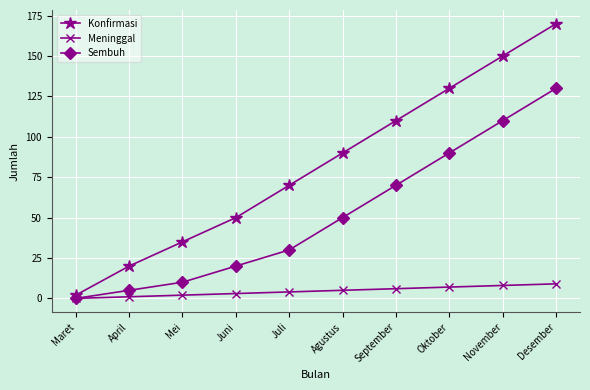

Rank the series by their maximum value, from highest to lowest.

Konfirmasi, Sembuh, Meninggal